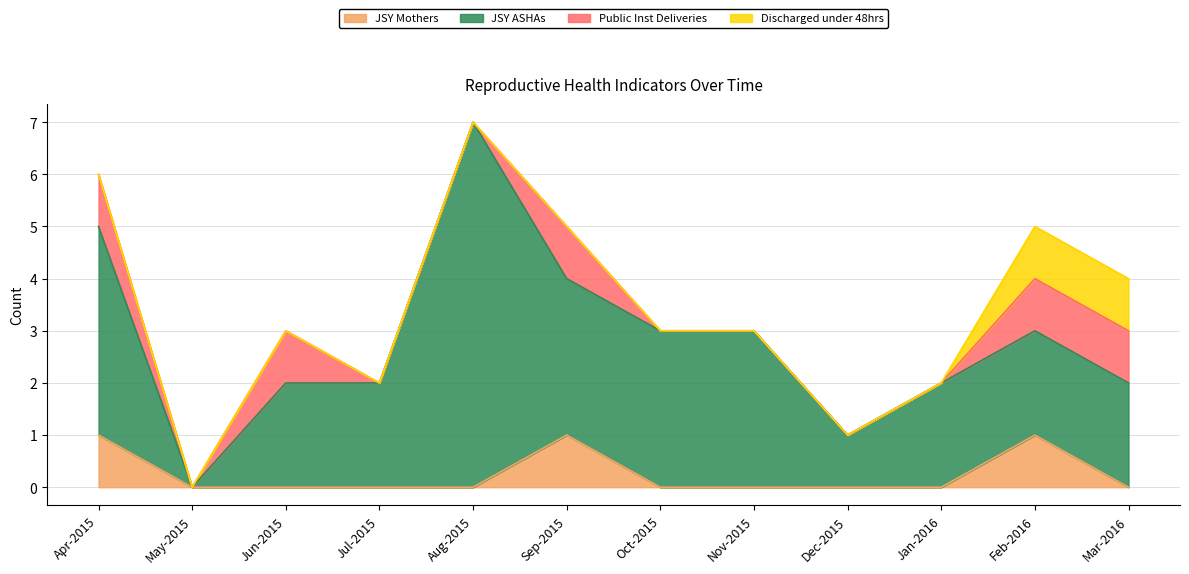

Is it true that Discharged under 48hrs equals 0 at May-2015?

True